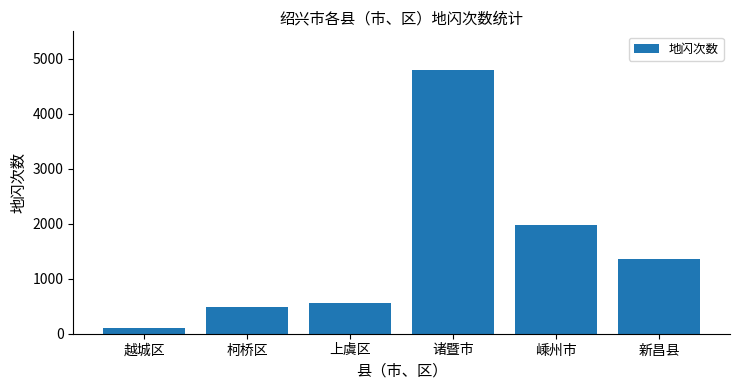

How many categories are shown in the chart?

6